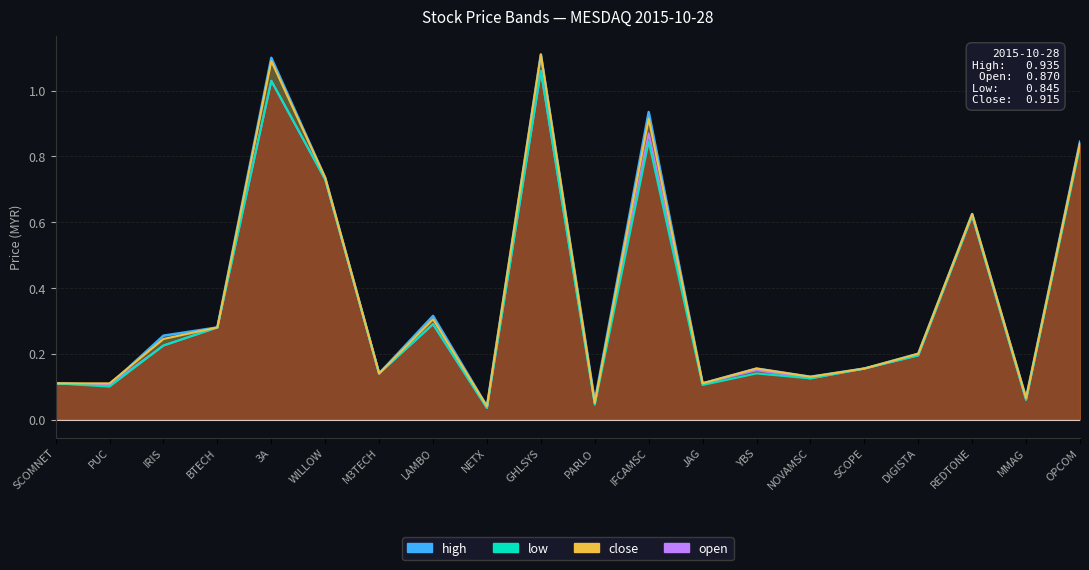

Which label corresponds to the smallest value in the chart?

NETX